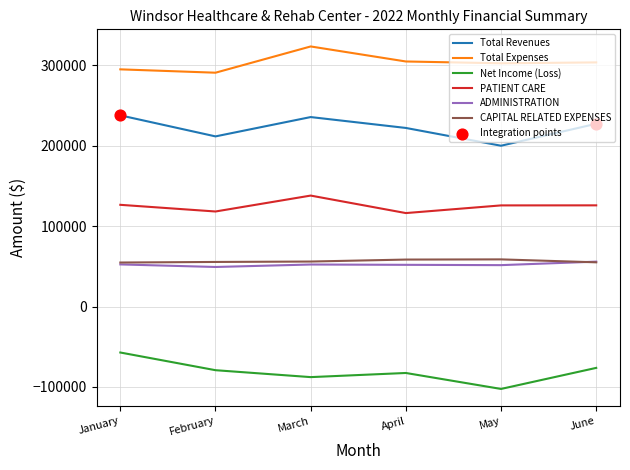

What is the total value across all series at January?

709520.1